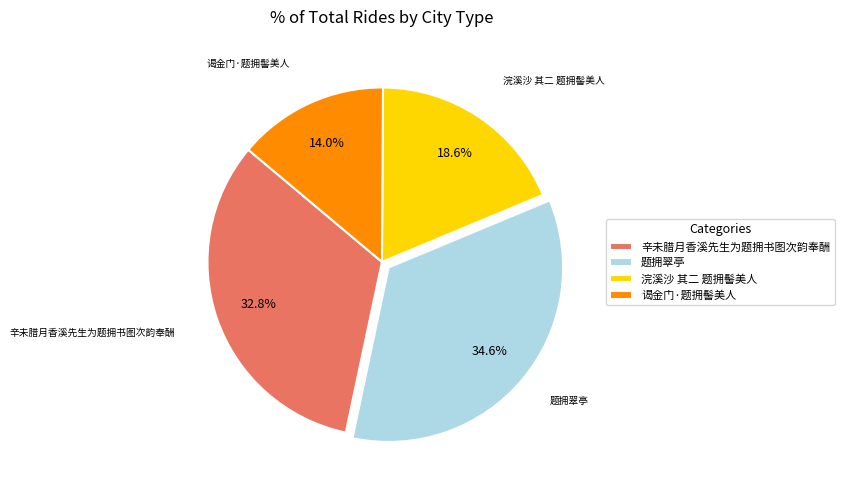

What percentage do 谒金门·题拥髻美人 and 浣溪沙 其二 题拥髻美人 together represent?

32.6%